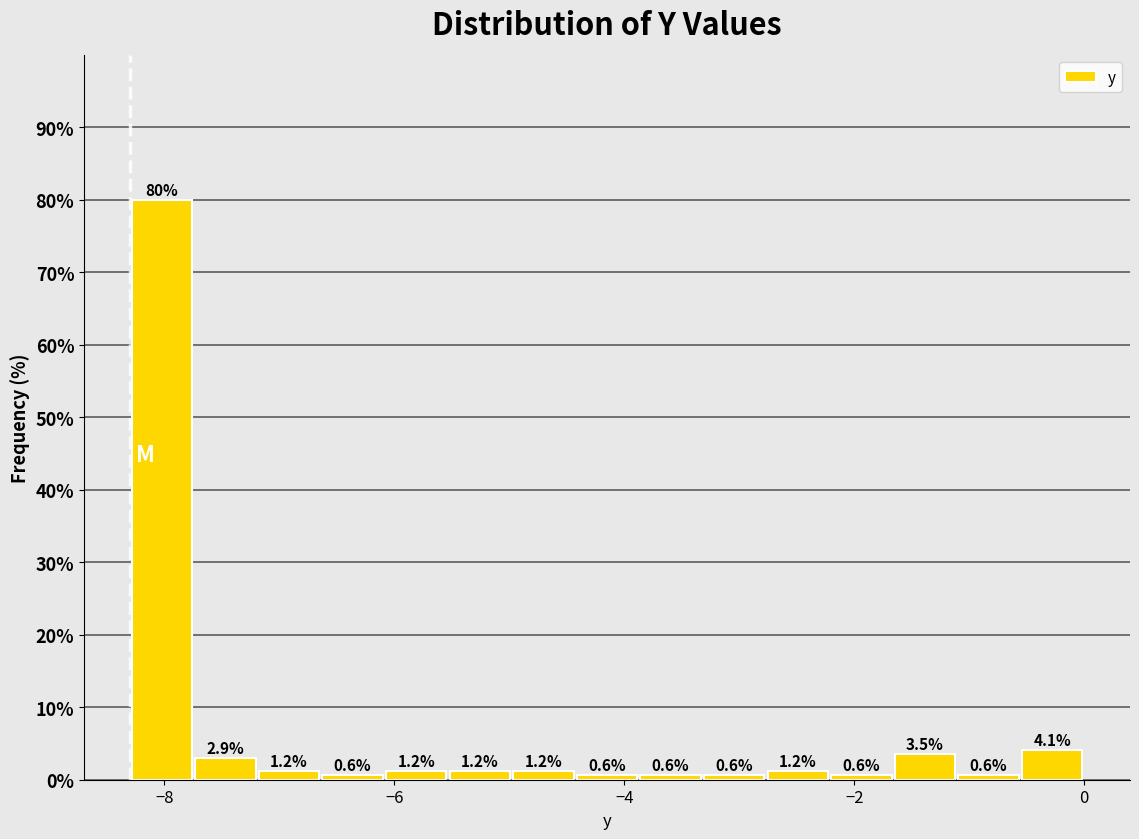

Read against the x-axis, roughly where is the centre of the tallest bar?

-8.0